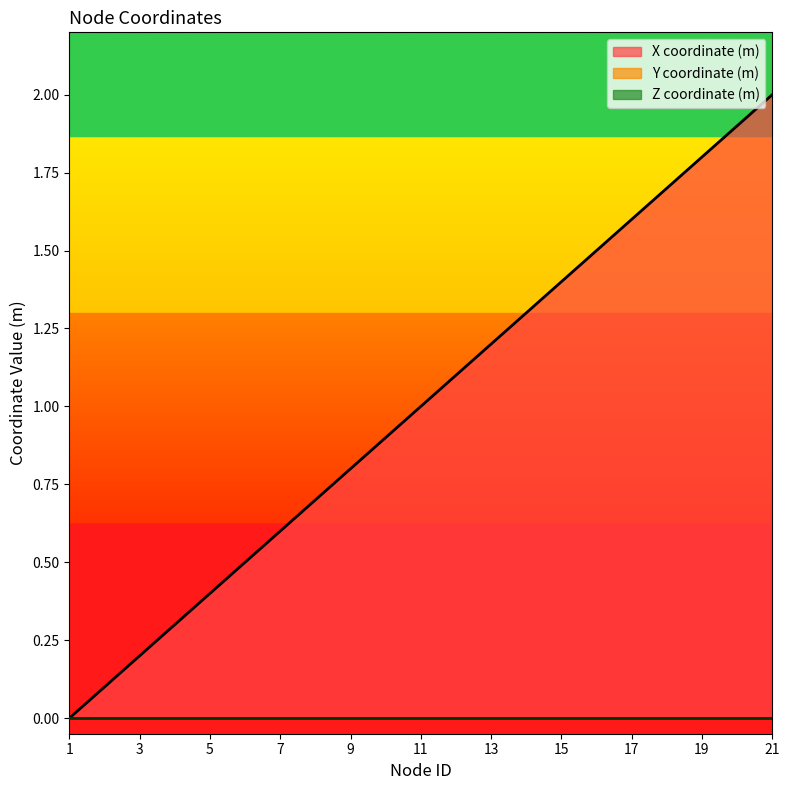

Reading left to right, extract all data points from this chart.

X coordinate (m): 1=0.0	2=0.1	3=0.2	4=0.3	5=0.4	6=0.5	7=0.6	8=0.7	9=0.8	10=0.9	11=1.0	12=1.1	13=1.2	14=1.3	15=1.4	16=1.5	17=1.6	18=1.7	19=1.8	20=1.9	21=2.0
Y coordinate (m): 1=0.0	2=0.0	3=0.0	4=0.0	5=0.0	6=0.0	7=0.0	8=0.0	9=0.0	10=0.0	11=0.0	12=0.0	13=0.0	14=0.0	15=0.0	16=0.0	17=0.0	18=0.0	19=0.0	20=0.0	21=0.0
Z coordinate (m): 1=0.0	2=0.0	3=0.0	4=0.0	5=0.0	6=0.0	7=0.0	8=0.0	9=0.0	10=0.0	11=0.0	12=0.0	13=0.0	14=0.0	15=0.0	16=0.0	17=0.0	18=0.0	19=0.0	20=0.0	21=0.0